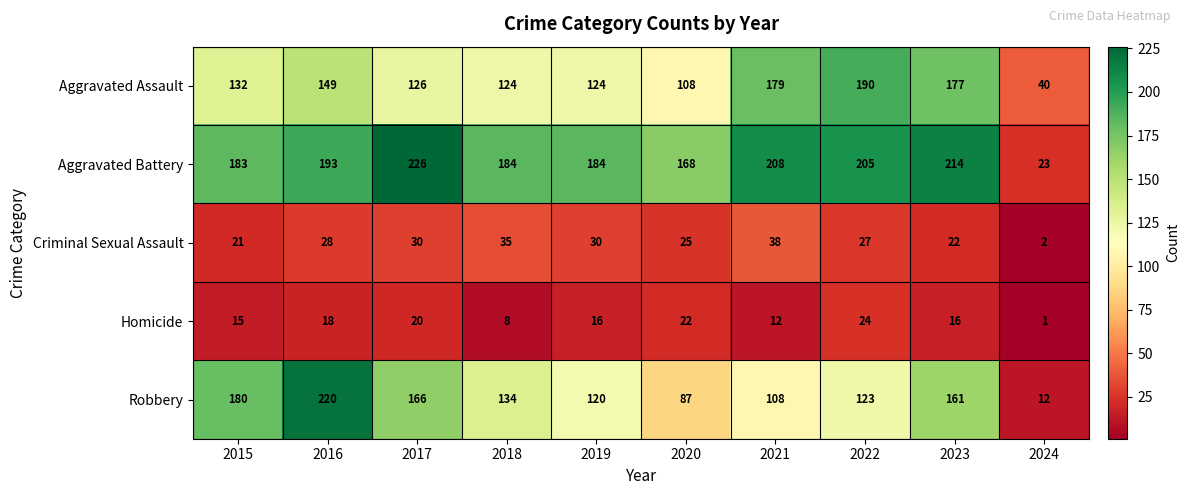

What is the average value of the Aggravated Battery series?

179